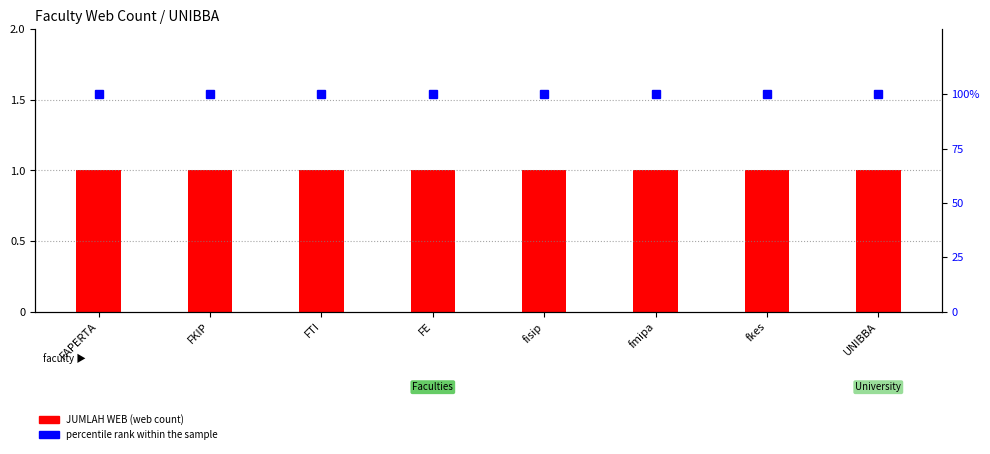

Reading left to right, list all the values displayed in this chart.

JUMLAH WEB: FAPERTA=1	FKIP=1	FTI=1	FE=1	fisip=1	fmipa=1	fkes=1	UNIBBA=1
percentile rank within the sample: FAPERTA=100	FKIP=100	FTI=100	FE=100	fisip=100	fmipa=100	fkes=100	UNIBBA=100